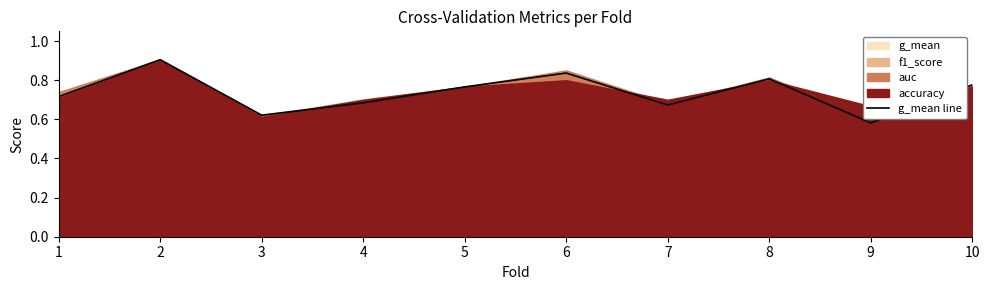

At which label is the value closest to 0?

9